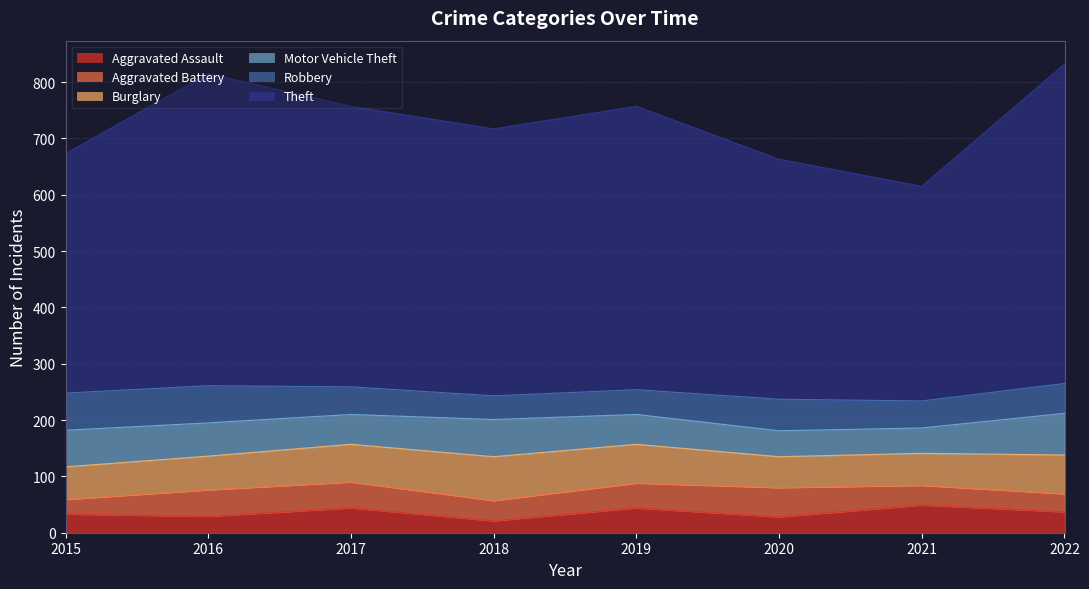

List the labels in order of Robbery value, smallest first.

2018, 2019, 2021, 2017, 2022, 2020, 2015, 2016